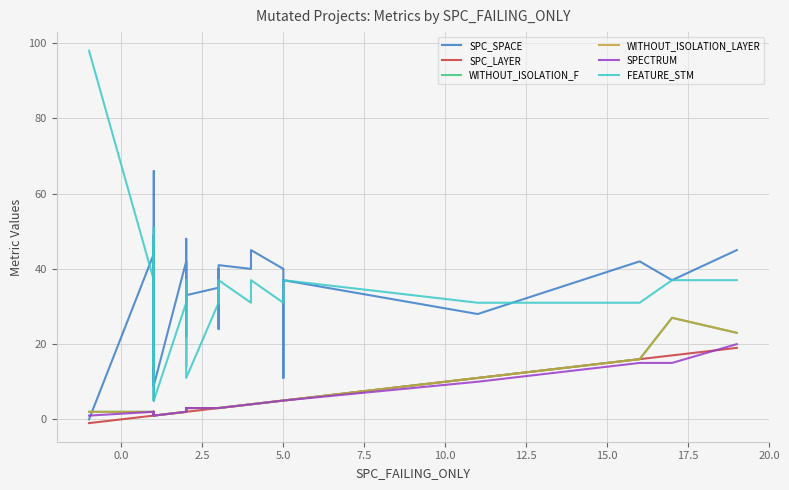

What is the minimum value shown in the chart?

-1